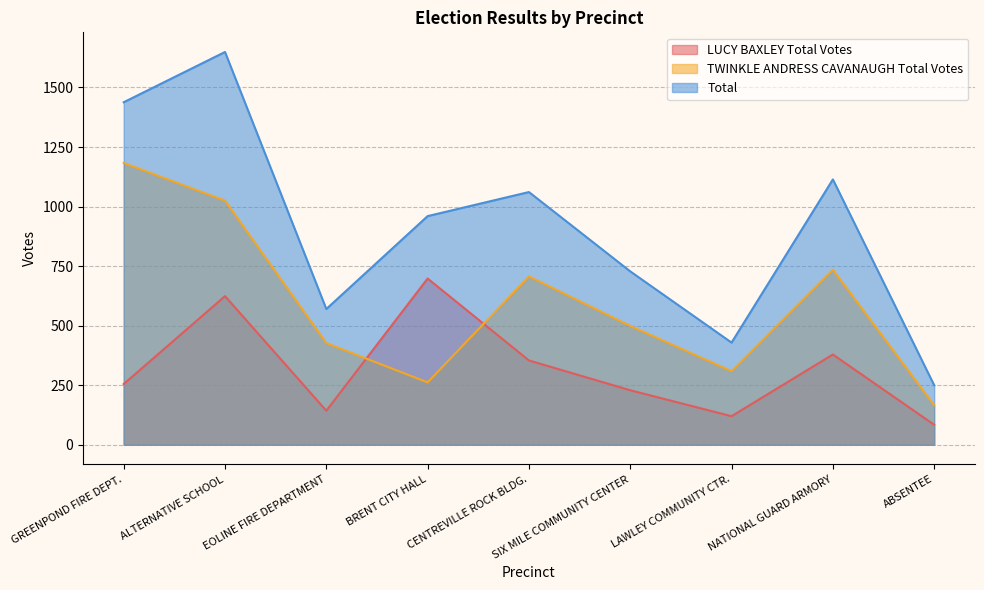

What is the value of the LUCY BAXLEY Total Votes point at the 2nd from the left?

624